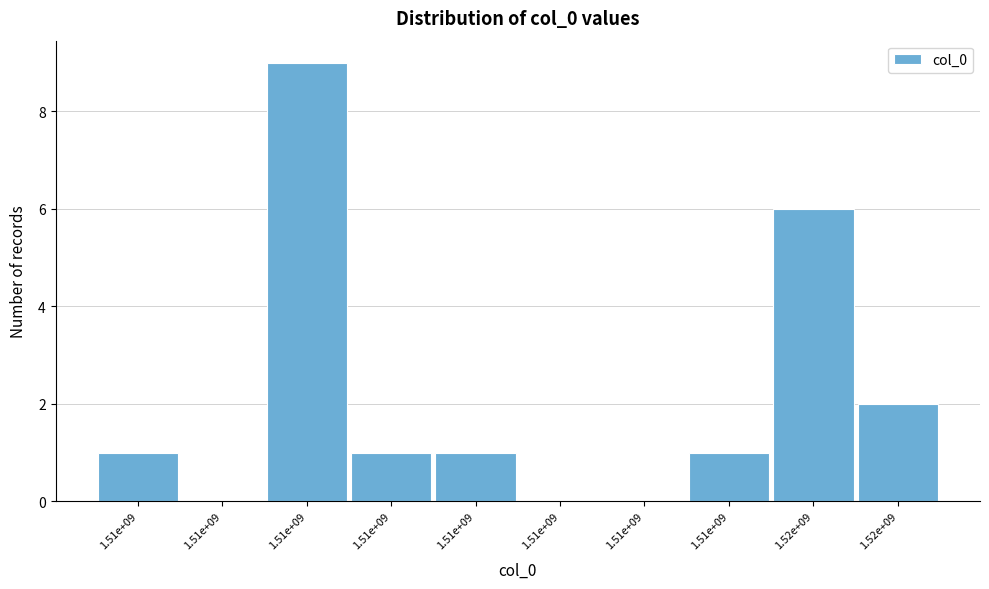

How many distinct data groups are displayed?

1